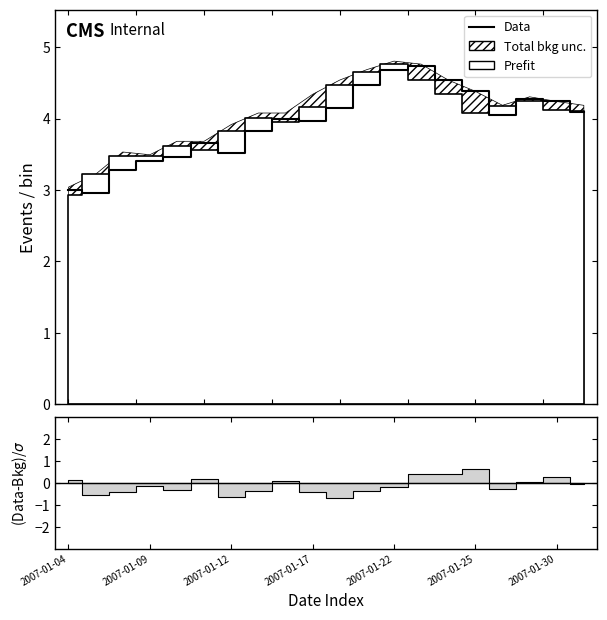

What is the sum of all values?

78.7